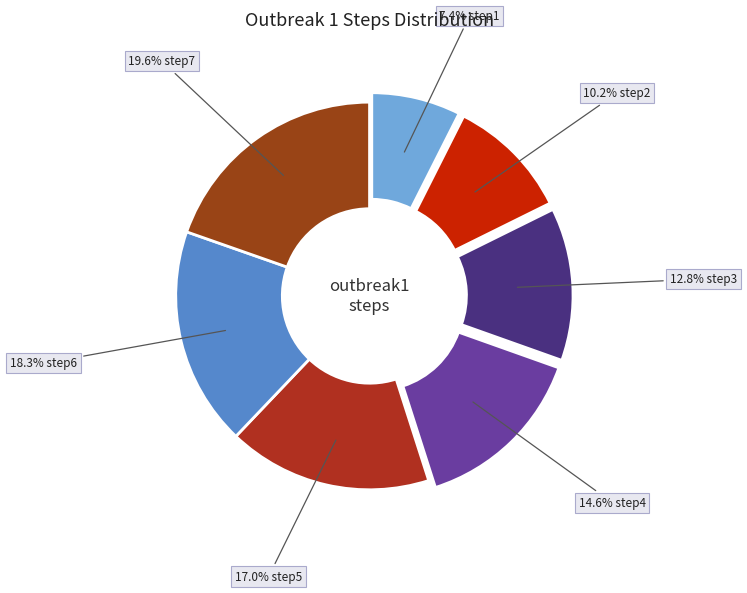

Count the number of slices in the pie.

7